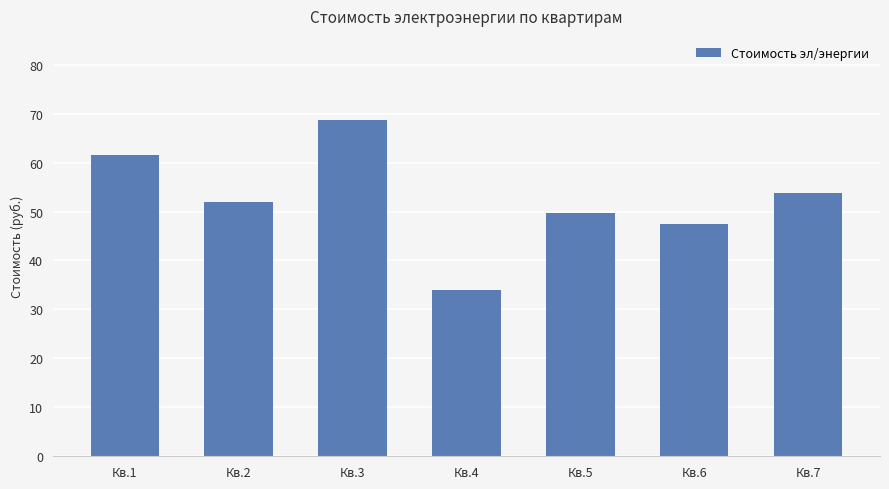

What is the maximum value shown in the chart?

68.7